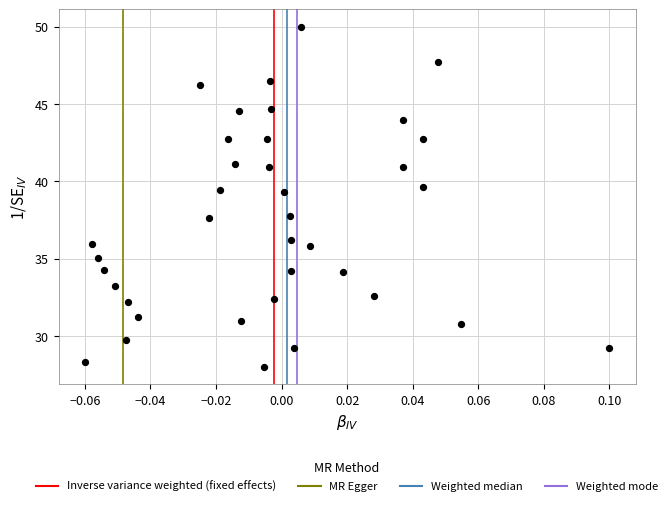

What is the range of Y values (max minus min)?

22.0